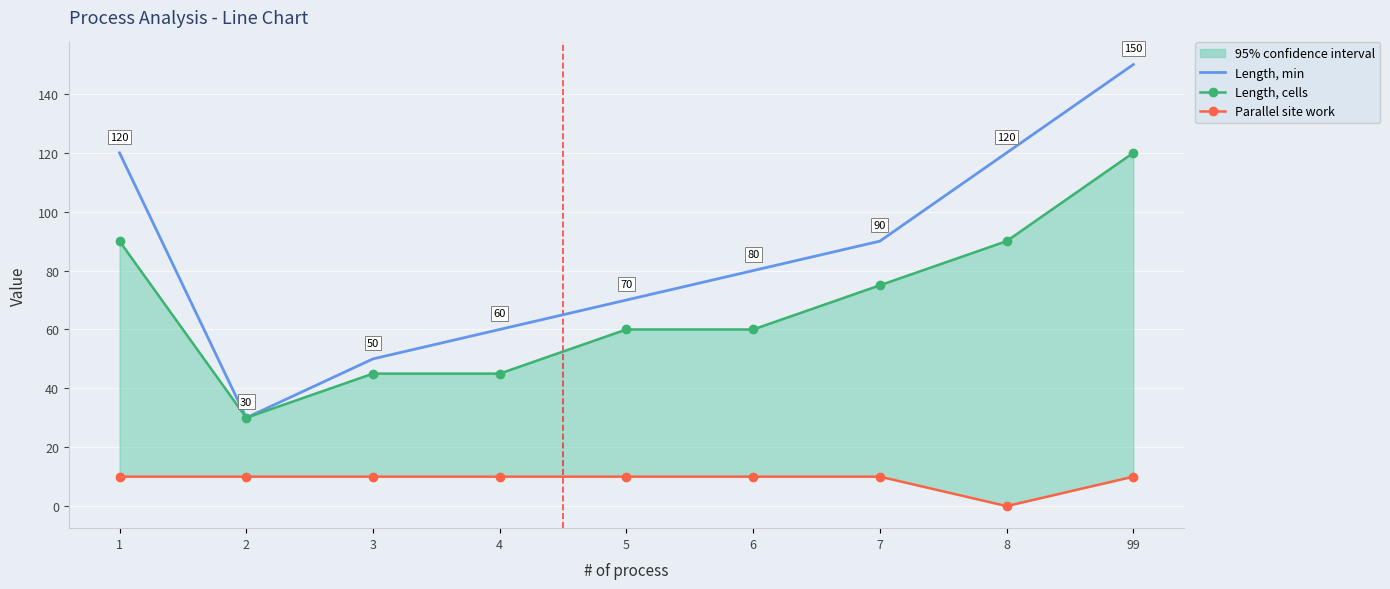

Rank the series at 3 from lowest to highest value.

Parallel site work, Length, cells, Length, min